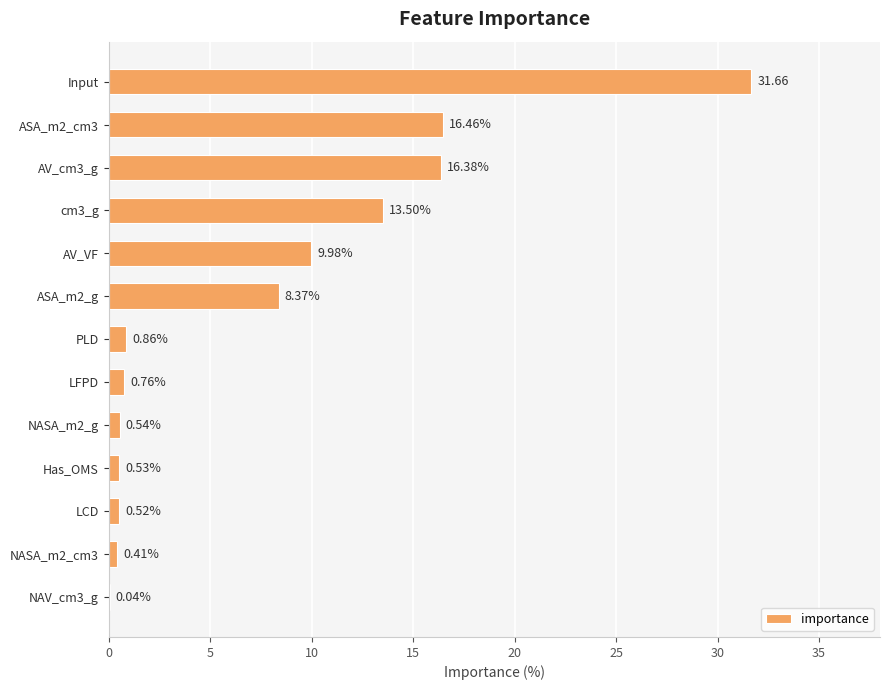

Which has a higher value, NASA_m2_cm3 or PLD?

PLD